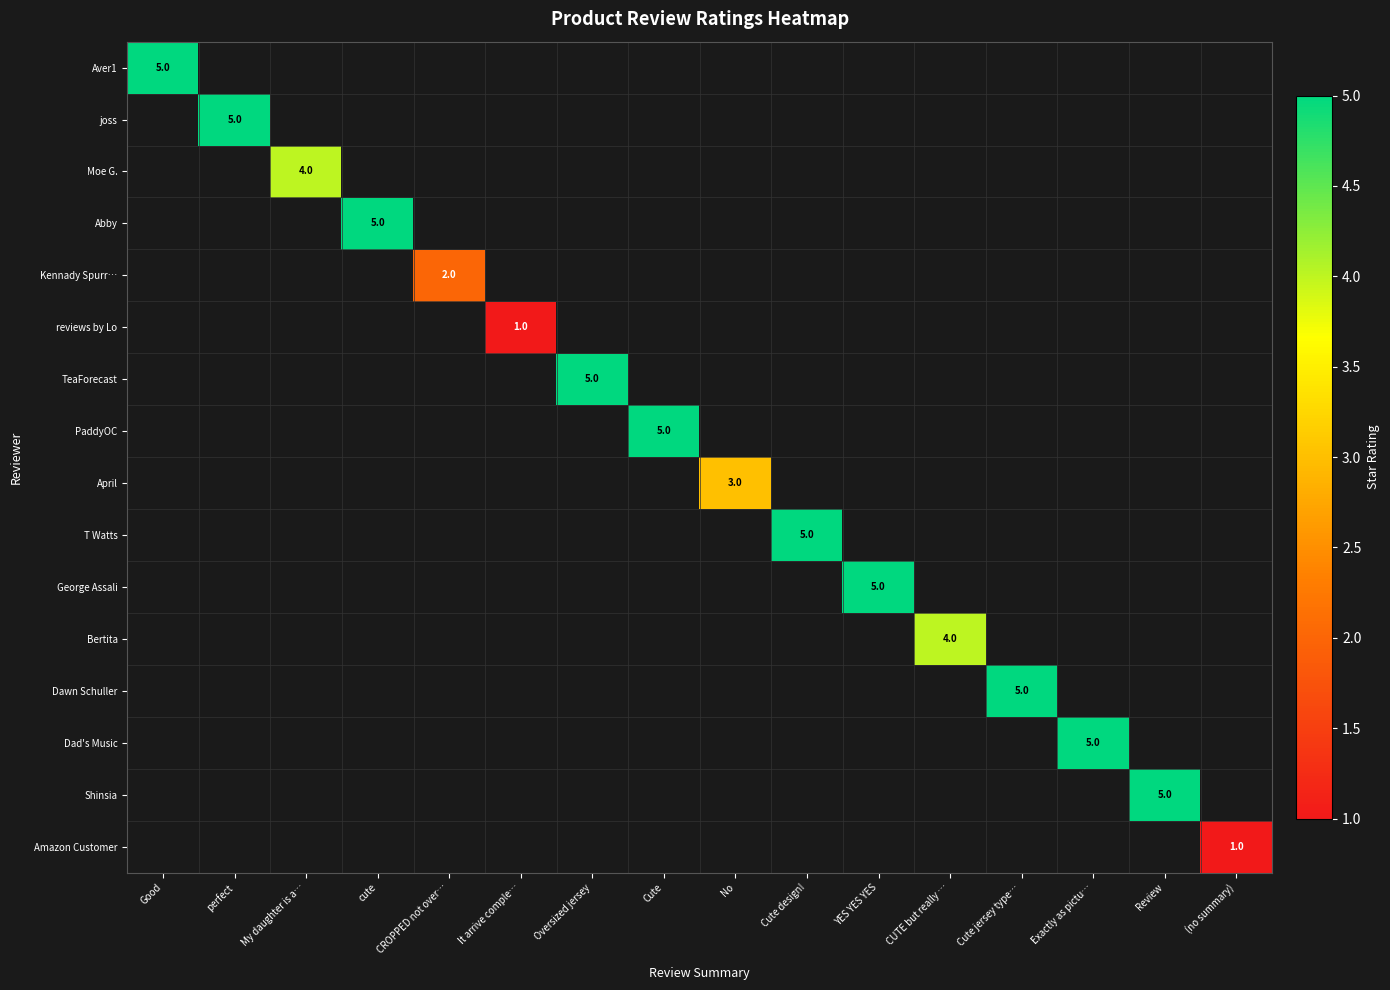

At how many categories does at least one series exceed 4?

10